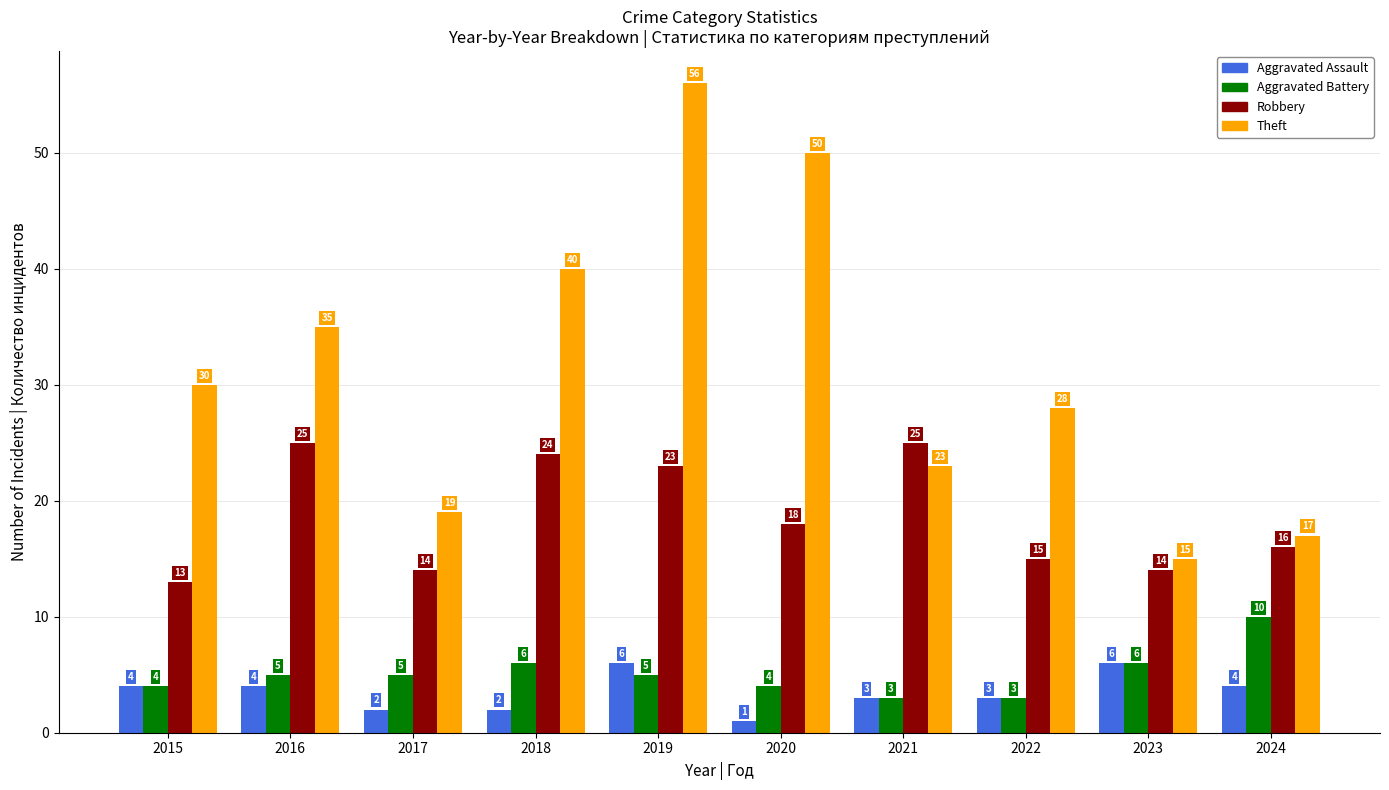

Is the value of Aggravated Assault at 2018 greater than the value of Aggravated Battery at 2024?

No